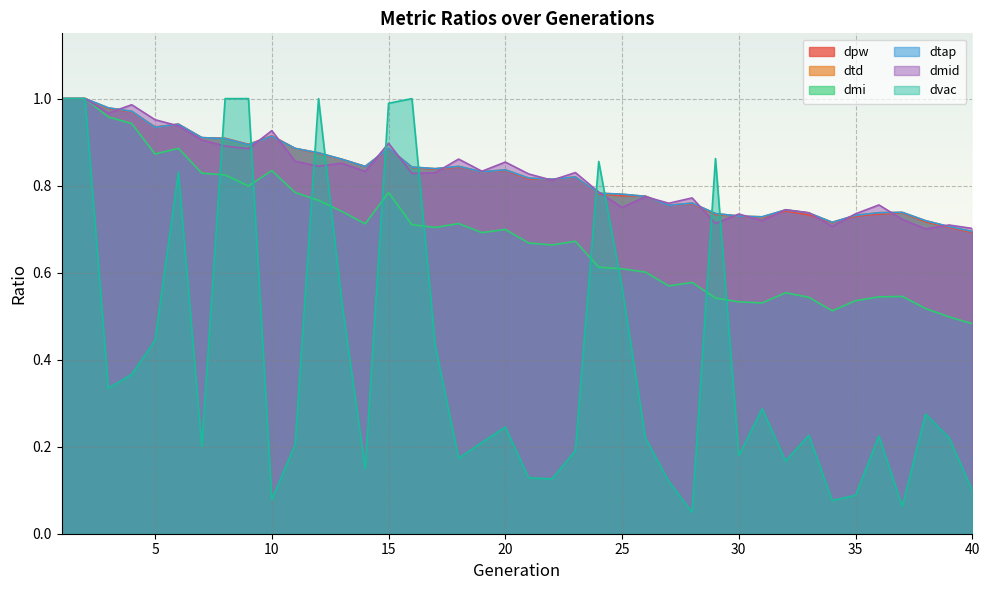

Which has a higher value, 12 or 26?

12